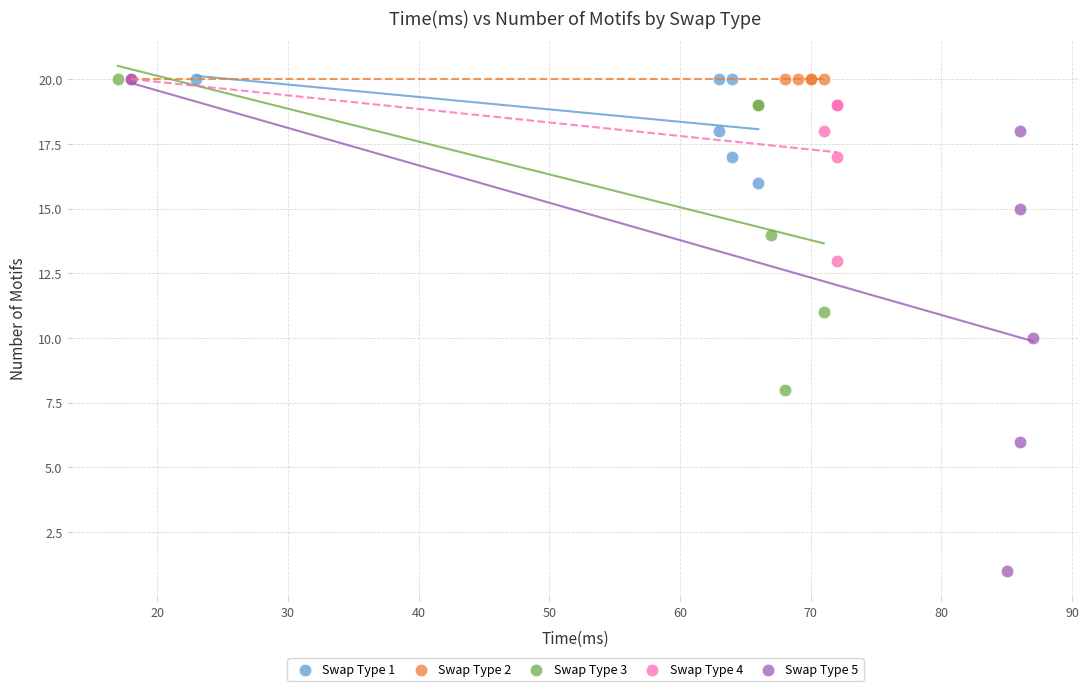

Which series reaches the minimum Y coordinate?

Swap Type 5